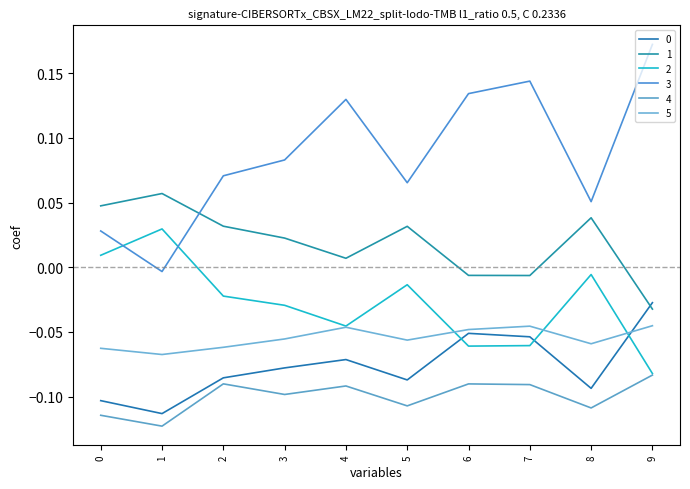

True or false: 3 and 5 cross at least once.

False